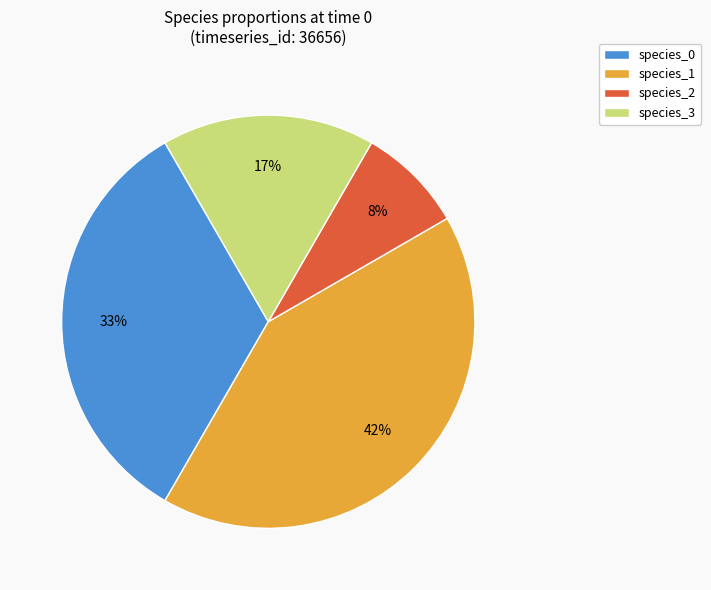

Rank the categories by value from highest to lowest.

species_1, species_0, species_3, species_2